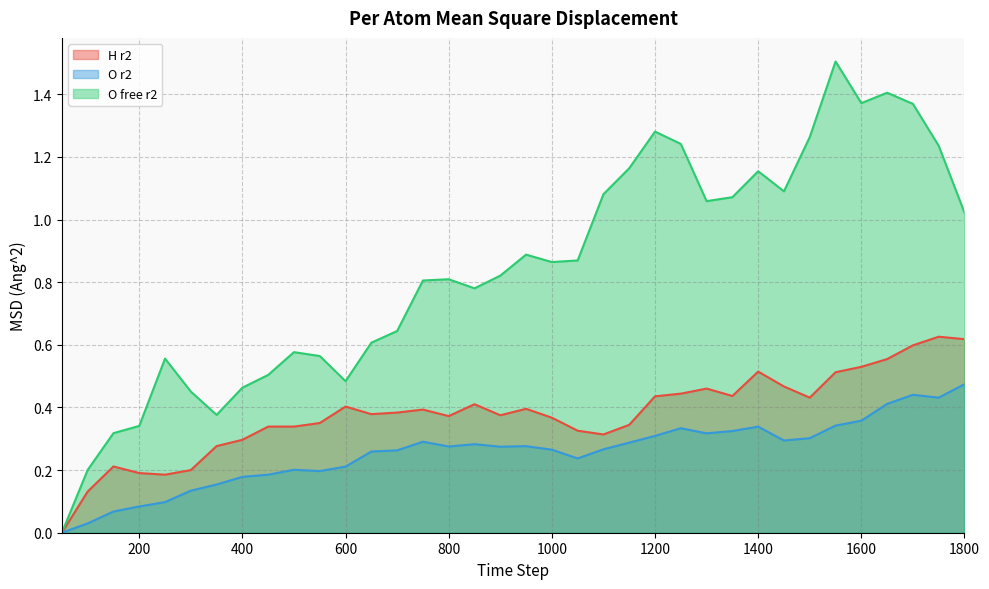

Does the chart display data point markers on the line(s)?

No